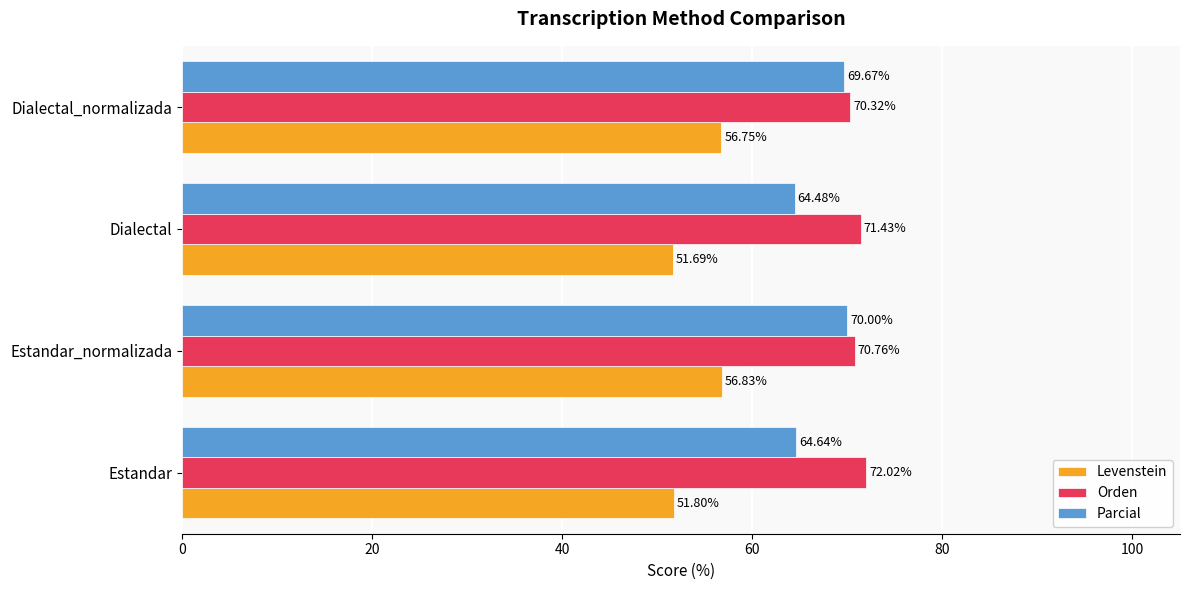

Which series changed the most between Estandar and Dialectal_normalizada?

Parcial